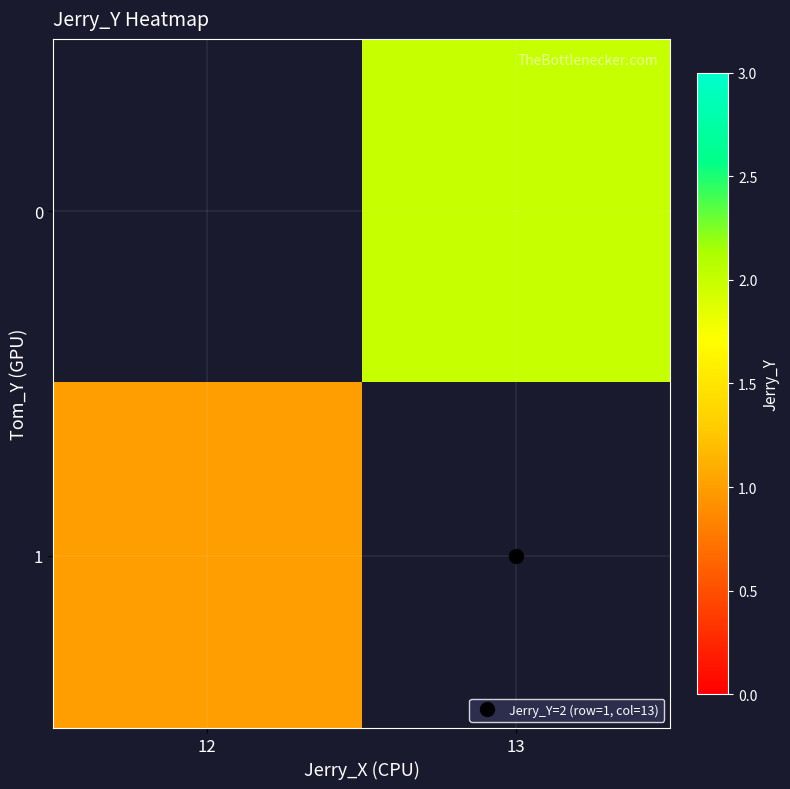

What is the greatest value displayed?

2.0